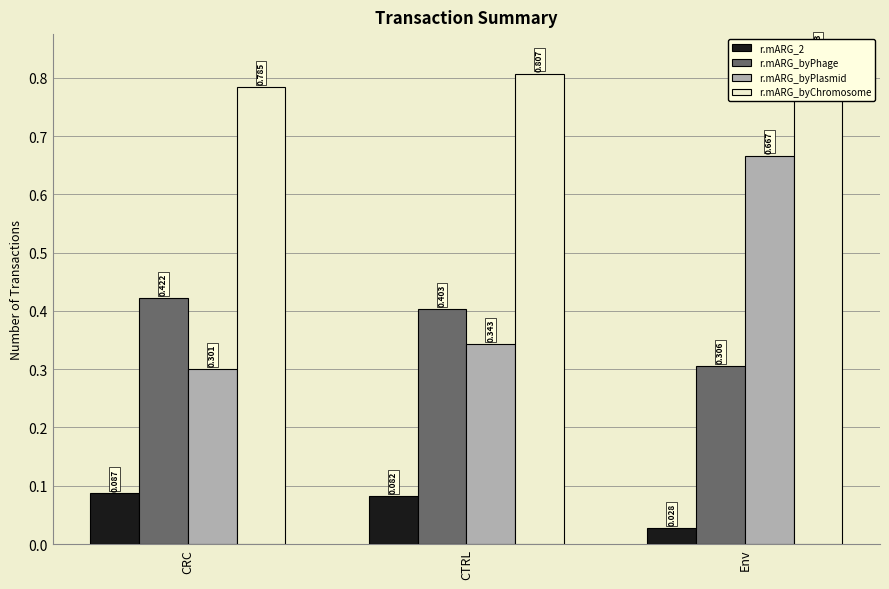

What is the label of the 2nd bar from the right?

CTRL